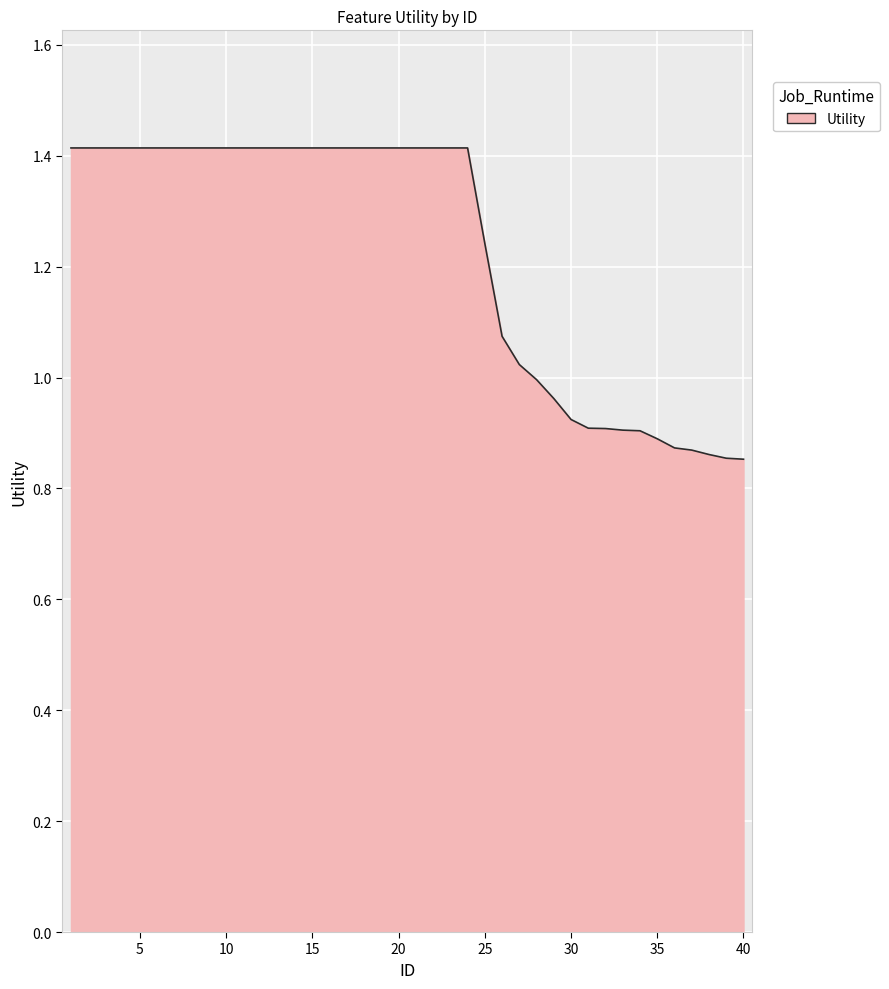

What is the difference between the maximum and minimum values?

0.6